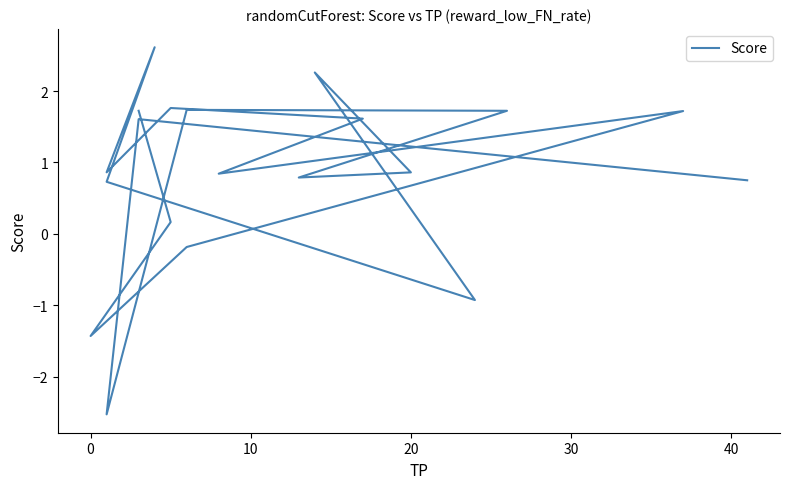

Reading left to right, extract all data points from this chart.

1.7	0.2	-1.4	-0.2	1.7	0.8	1.6	1.8	0.9	2.6	0.7	-0.9	2.3	0.9	0.8	1.7	1.7	-2.5	1.6	0.8